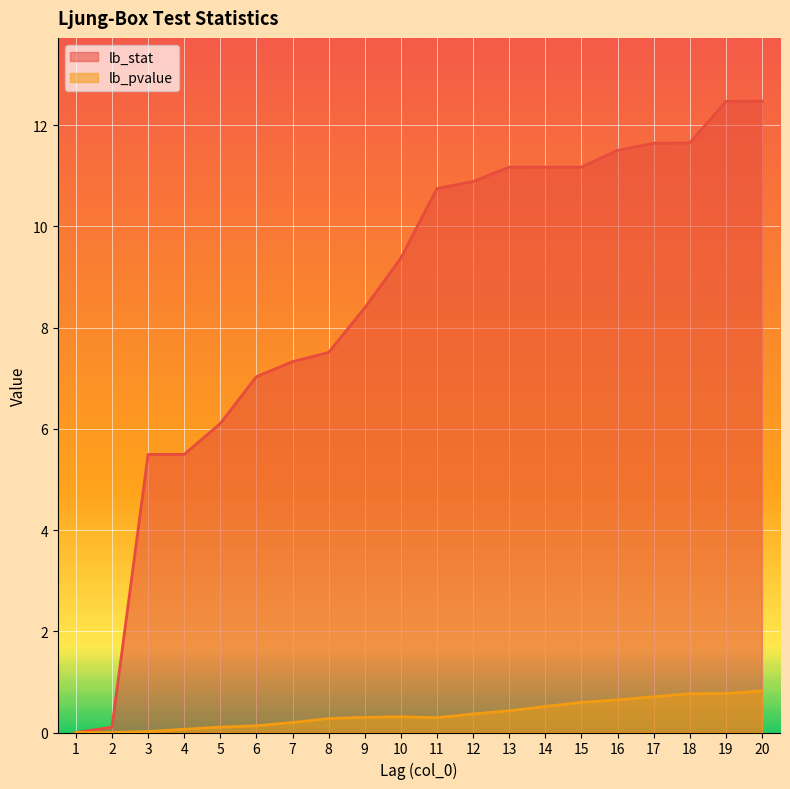

Which category has the lowest value in the lb_pvalue series?

1